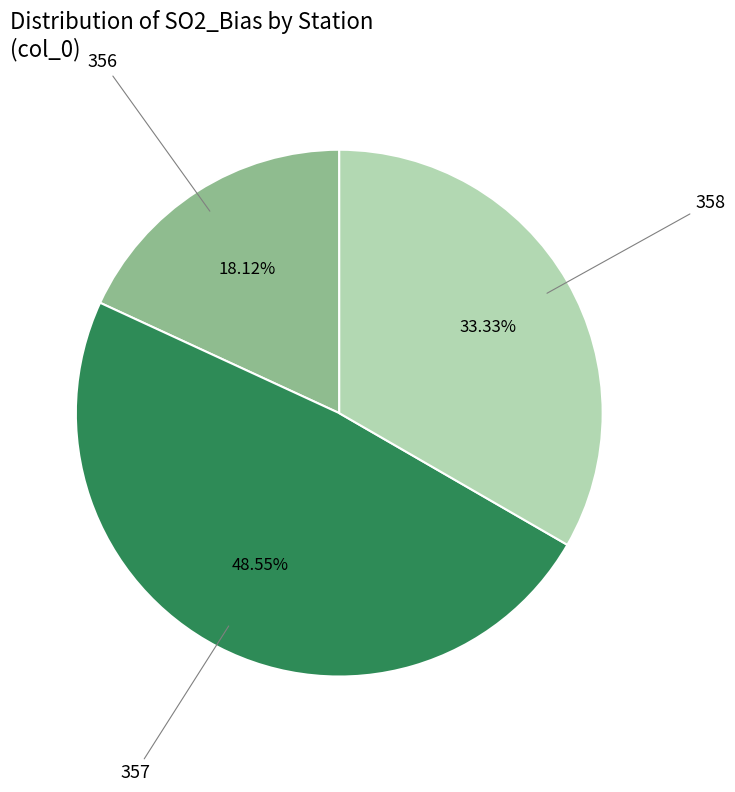

How many slices are in this pie chart?

3